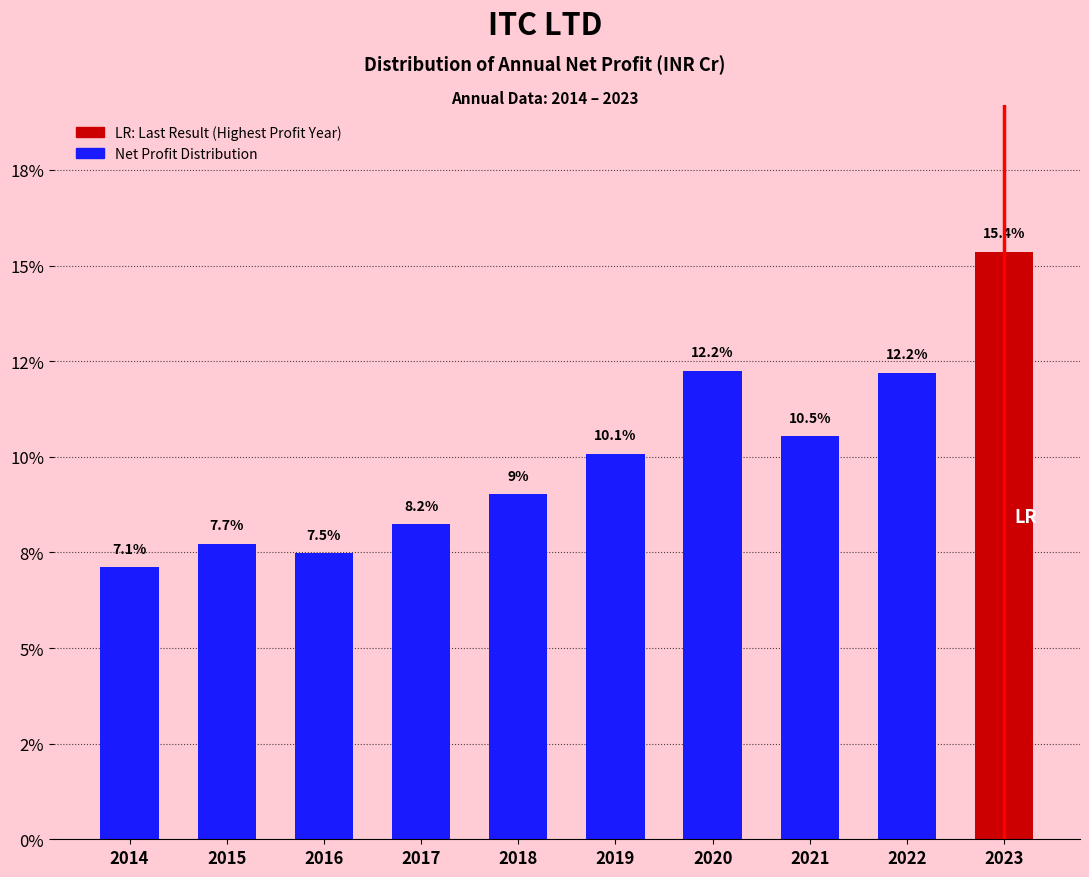

Does the chart contain any negative values?

No